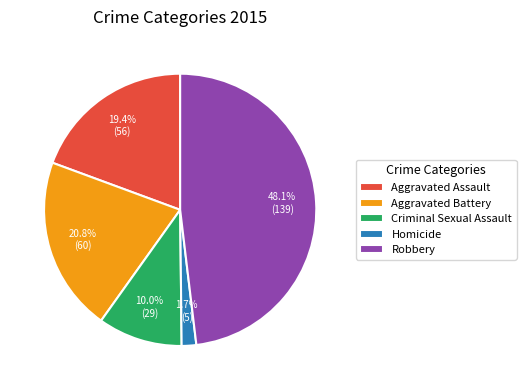

Do Aggravated Assault and Robbery together represent more than half of the pie?

Yes